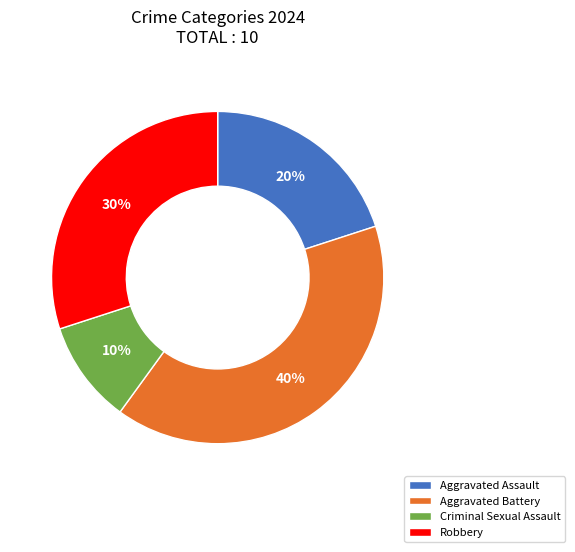

What is the smallest slice in the pie chart?

Criminal Sexual Assault